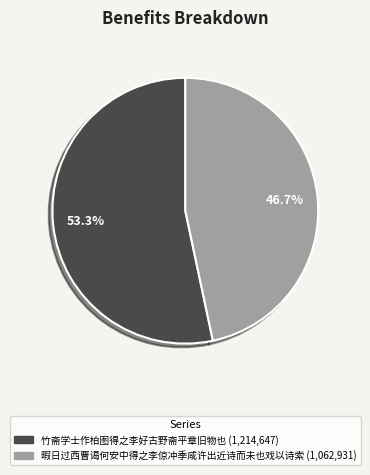

Combined, what portion of the pie is 暇日过西曹谒何安中得之李倞冲季咸许出近诗而未也戏以诗索 and 竹斋学士作柏图得之李好古野斋平章旧物也?

100.0%